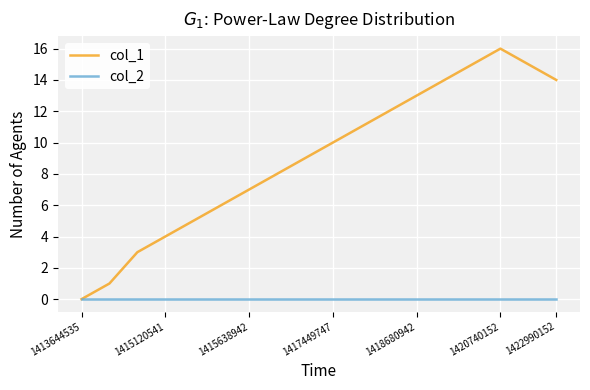

What is the maximum value shown in the chart?

16